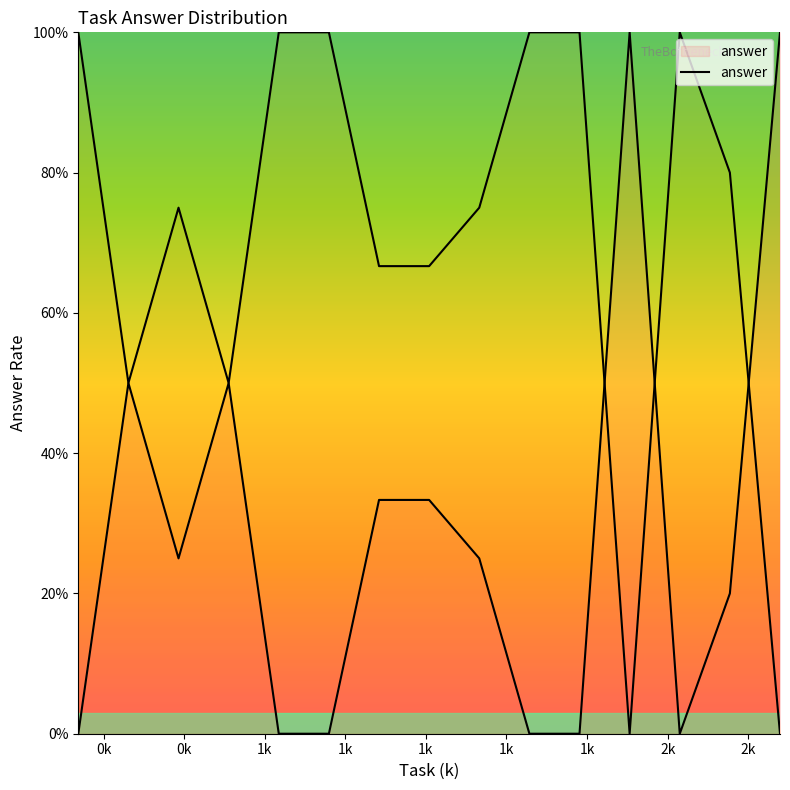

How many interior local peaks (higher than both neighbors) does the data have?

3